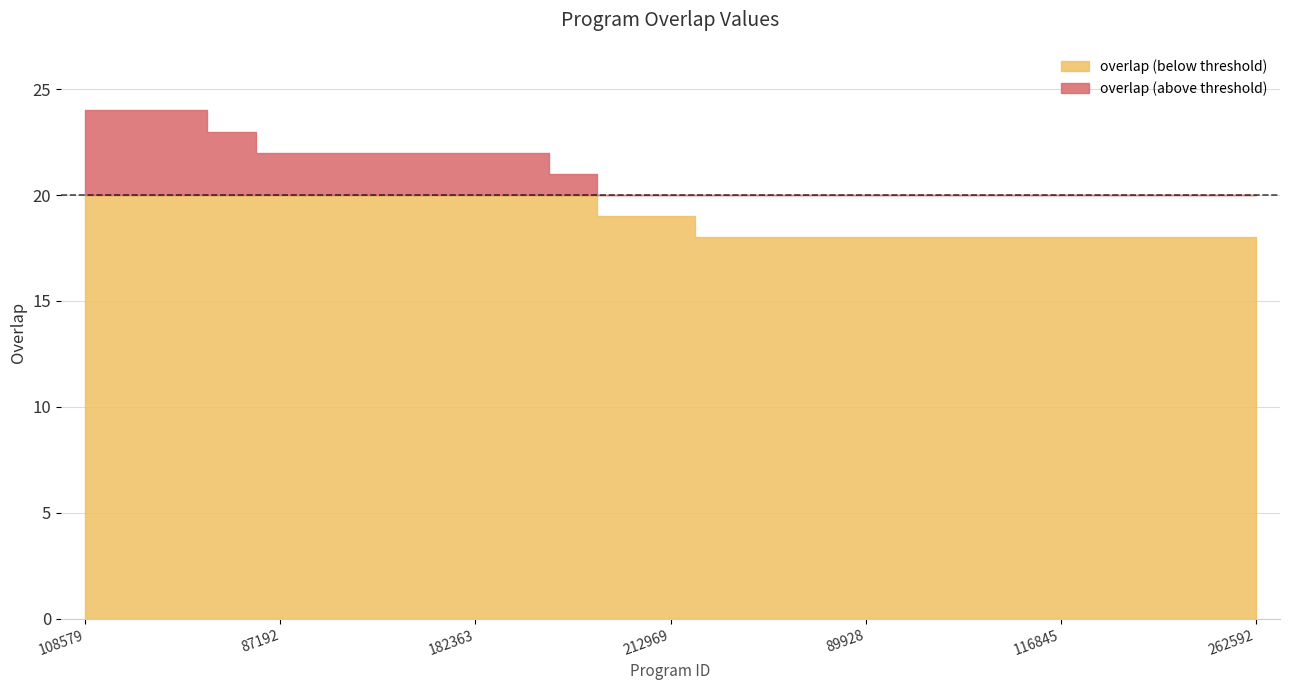

What is the difference between the second highest and second lowest values?

6